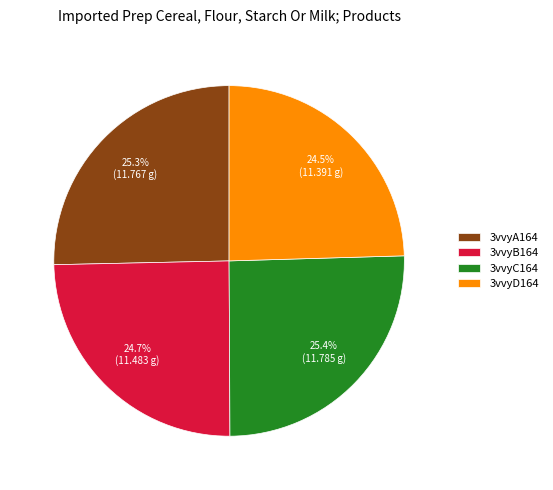

To the nearest percent, what is the difference between the 3vvyA164 and 3vvyB164 slice percentages?

1%